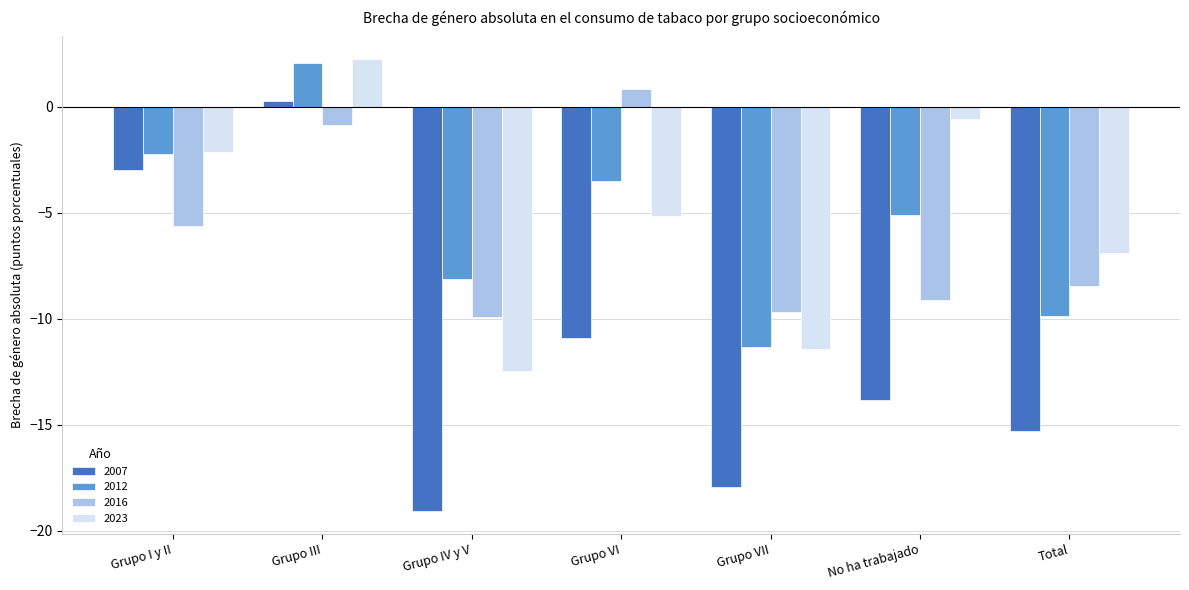

Does the chart contain stacked bars?

No